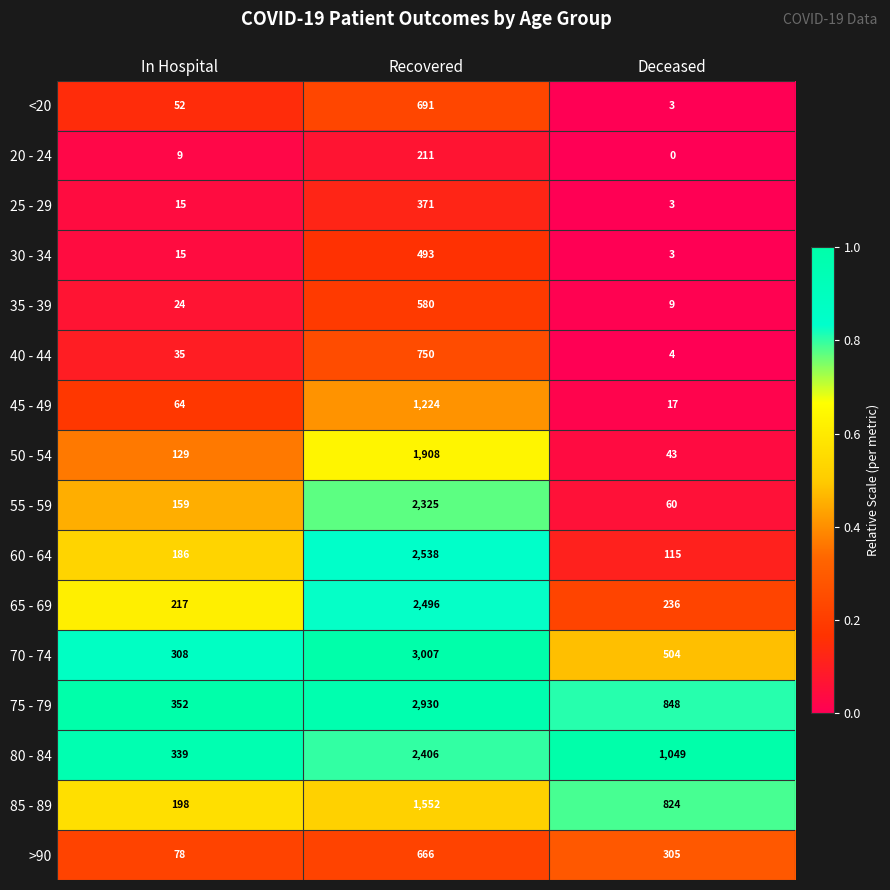

What is the lowest value of the 85 - 89 series?

198